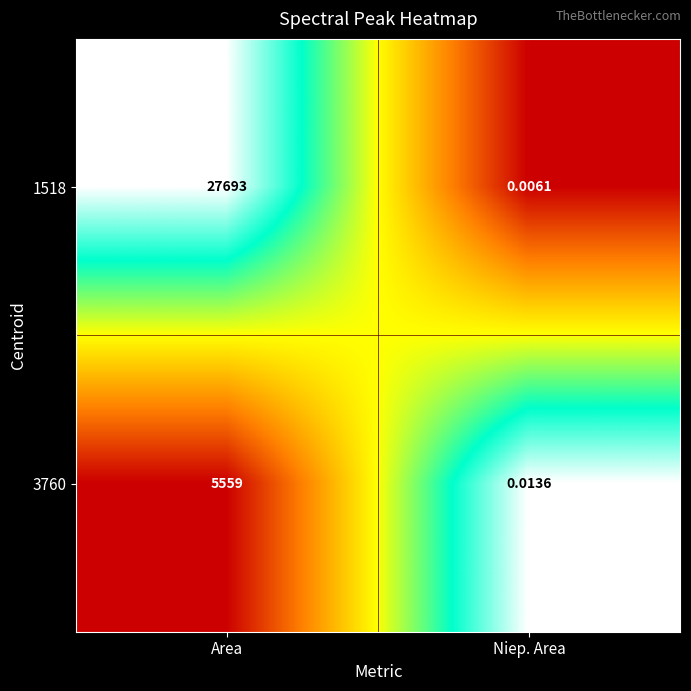

At which label is 1518 closest to 13846?

Niep. Area